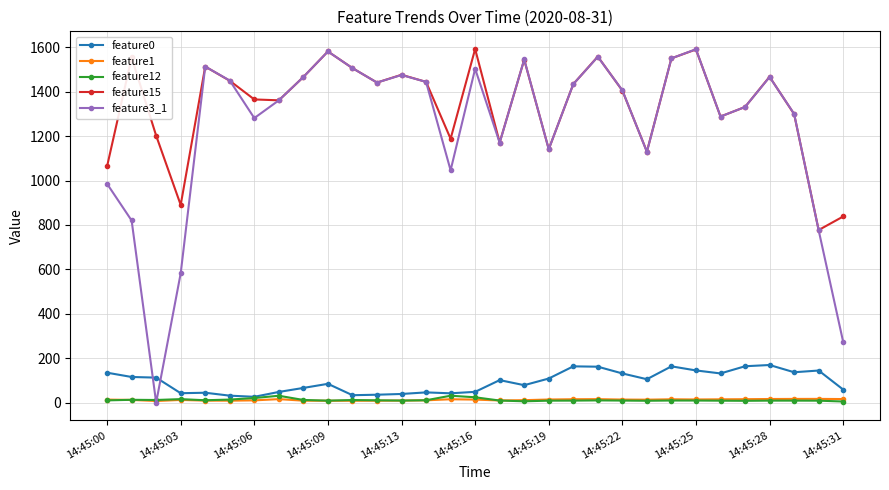

Which series has the largest total across all categories?

feature15